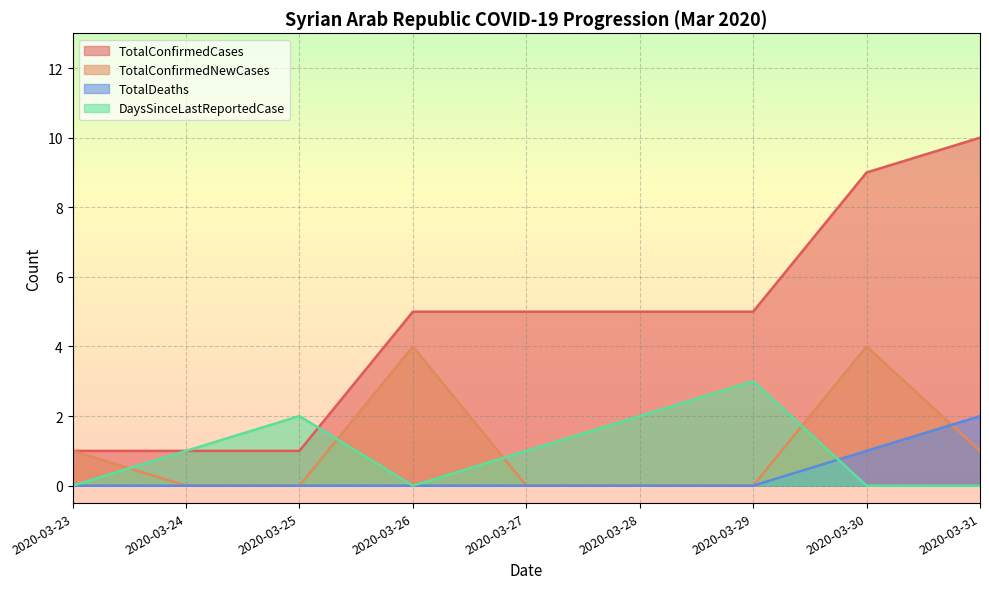

Which series changed the most between 2020-03-29 and 2020-03-31?

TotalConfirmedCases